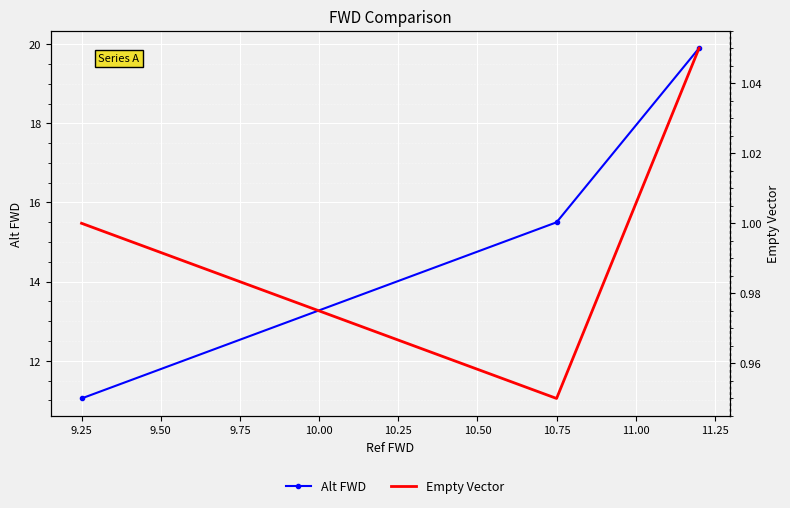

The Empty Vector series shows 0.4 at 9.00. True or false?

False